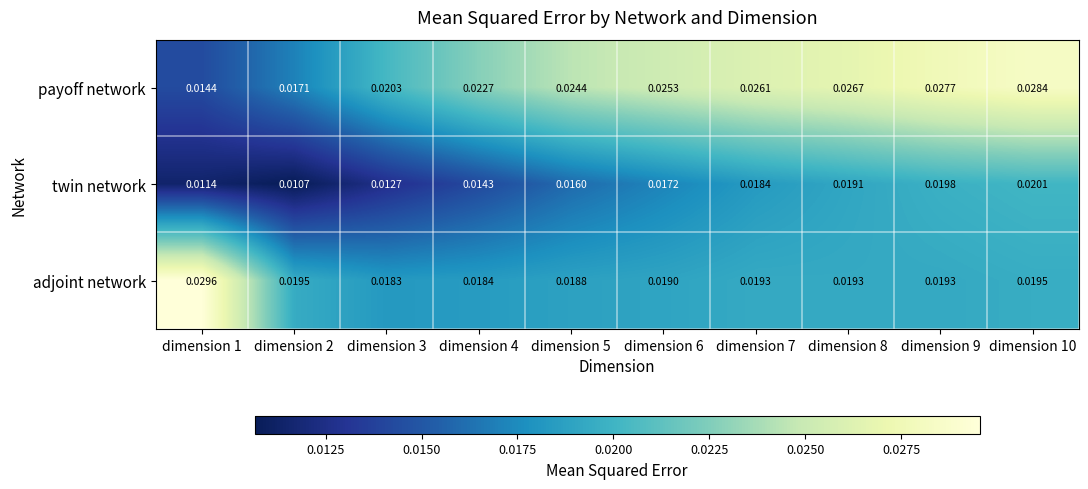

List the series in order of their overall mean, lowest first.

twin network, adjoint network, payoff network